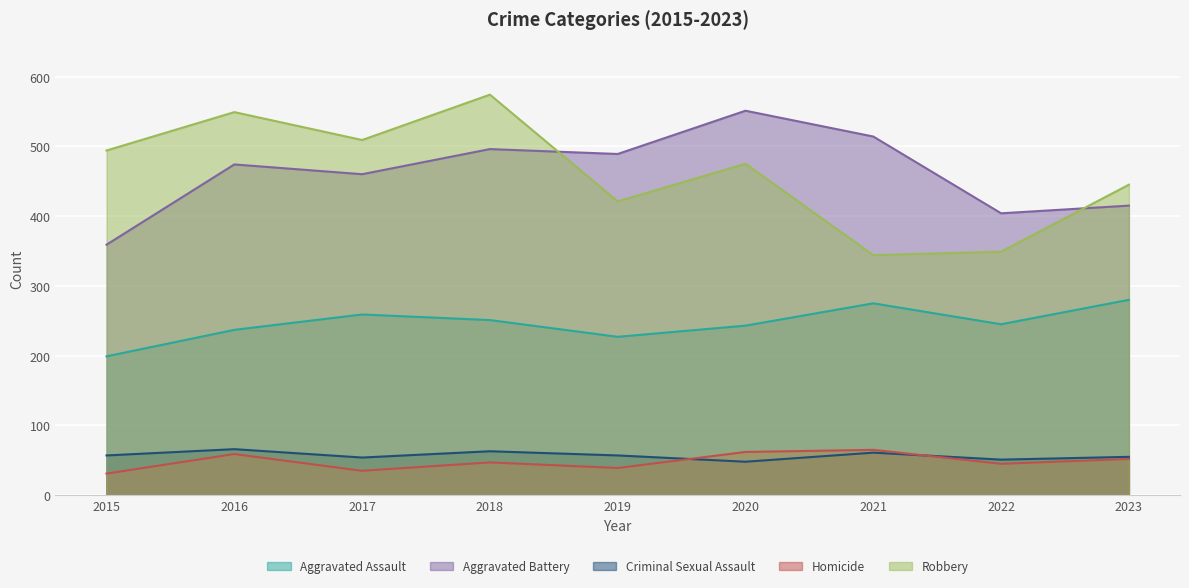

True or false: Aggravated Assault and Homicide intersect in this chart.

False